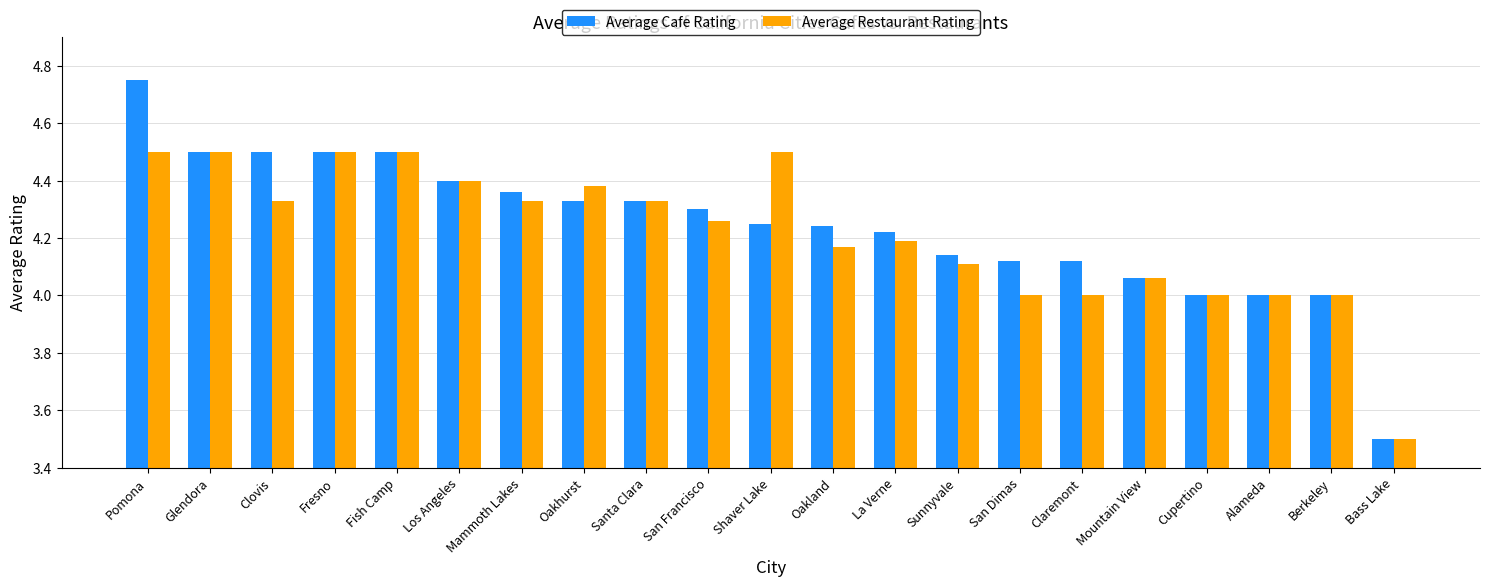

Is the value of Average Restaurant Rating at Oakhurst greater than the value of Average Cafe Rating at San Dimas?

Yes